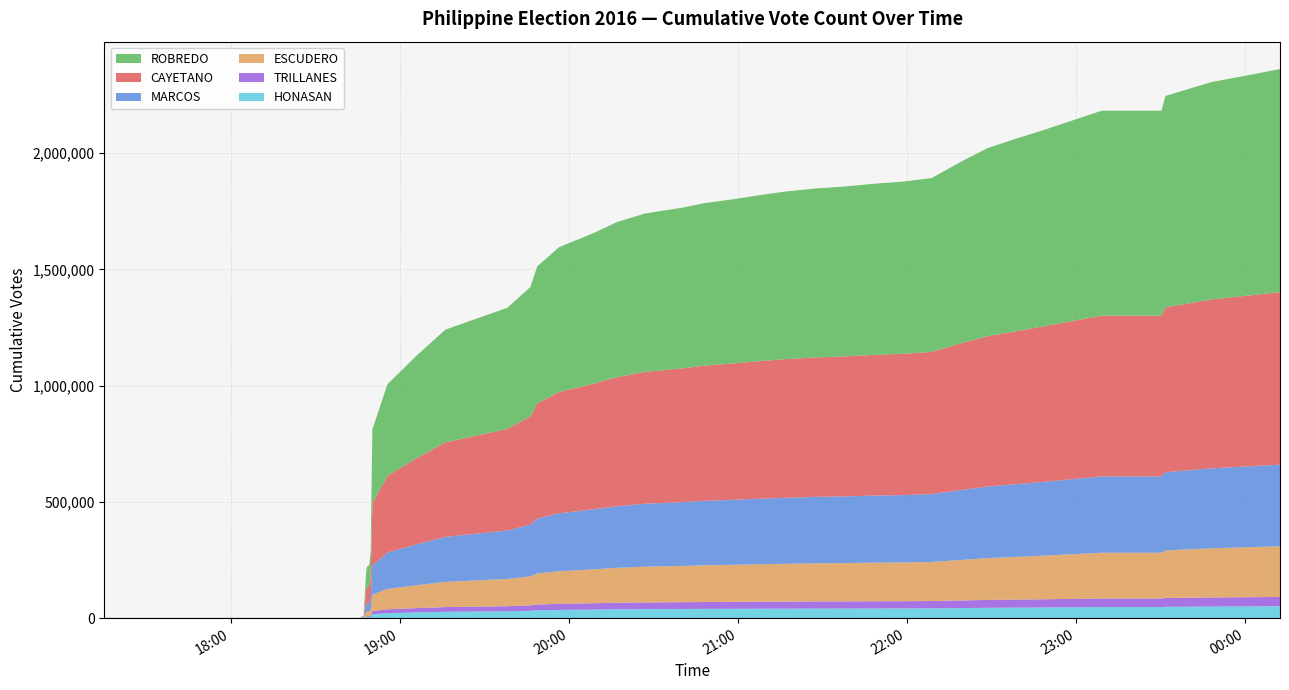

Reading right to left, transcribe all the data shown in this chart.

CAYETANO: 742197	726191	709196	691571	691571	669030	656873	647017	633680	611885	607887	605638	602278	599996	596750	591904	587126	581479	575716	567278	555262	540338	521937	495072	466532	436887	406670	370685	329949	267512	93758	75754	73074	73074	67126	33824	2627	2172	492	492
ESCUDERO: 217996	211131	204487	196963	196963	187473	183454	179877	175121	167941	166666	165963	164664	163966	162705	161116	159608	157938	156143	153774	150355	145889	140265	133241	124949	117135	108390	98314	88019	70359	25014	20185	19577	19577	18067	9277	762	551	133	133
MARCOS: 350992	344265	336490	328246	328246	317224	312283	307609	301559	291927	289710	288545	286906	285764	284059	281815	279767	276994	274473	270737	265075	258394	249185	236122	222361	208342	193515	175959	156165	126160	44220	36028	34755	34755	31945	16224	1296	928	175	175
ROBREDO: 959191	934634	909324	881358	881358	843883	827046	809204	785229	747462	740617	735854	730342	726612	721494	713776	706499	698302	691473	681207	667181	648042	622990	590625	556222	521464	484659	441795	394472	317078	111250	90937	87643	87643	80847	40633	4139	2998	619	619
TRILLANES: 40130	39120	38045	36827	36827	35292	34536	33851	32863	31483	31211	31022	30811	30664	30398	30053	29773	29455	29161	28684	28055	27213	26209	24859	23289	21791	20212	18419	16426	13153	4721	3891	3719	3719	3396	1835	151	114	26	26
HONASAN: 51184	49954	48722	47637	47637	46018	45229	44568	43614	42169	41871	41711	41496	41312	40920	40633	40342	39986	39552	38989	38196	36974	35437	33804	31744	29778	27608	24861	21634	17158	5973	4894	4751	4751	4431	2571	208	115	38	38